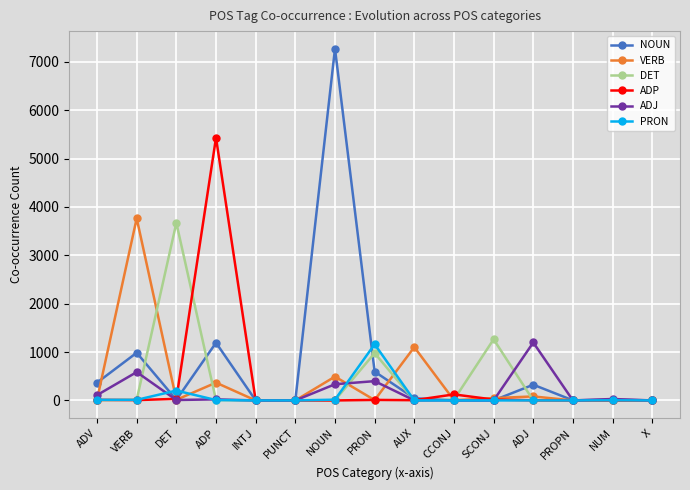

At which label is ADJ closest to 599?

VERB